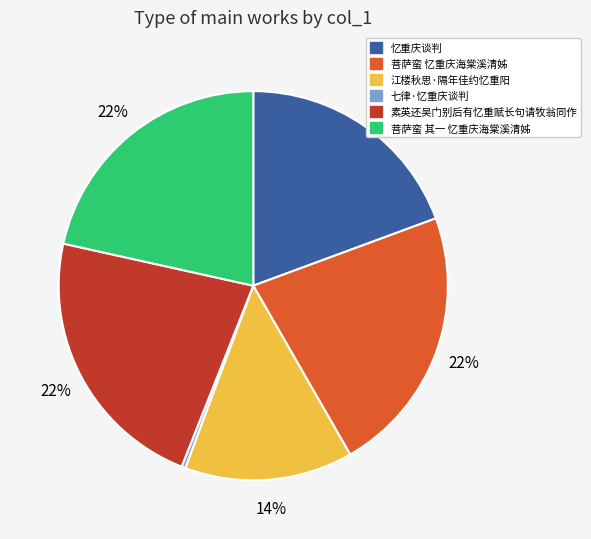

To the nearest percent, what is the difference between the largest and smallest slice percentages?

22%